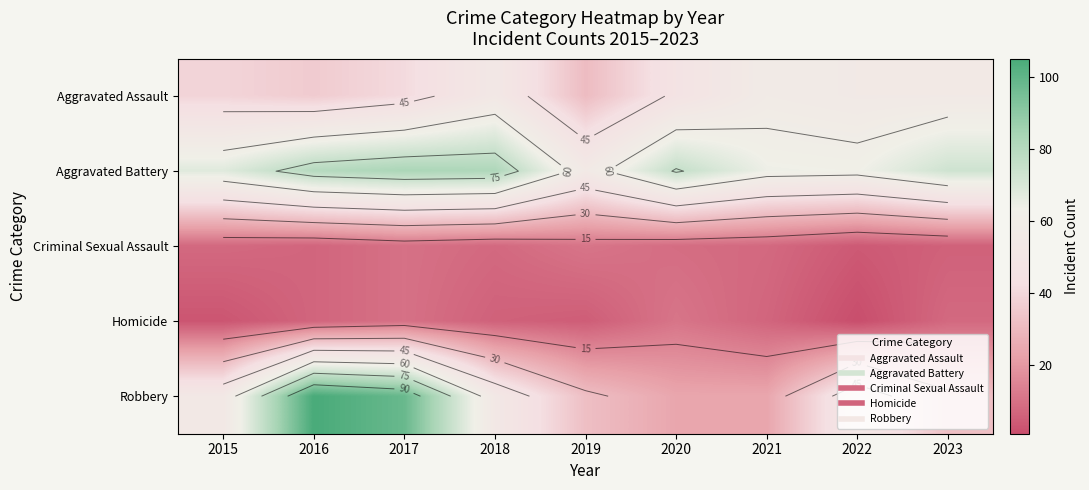

Between 2016 and 2020, which series saw the biggest shift?

Robbery